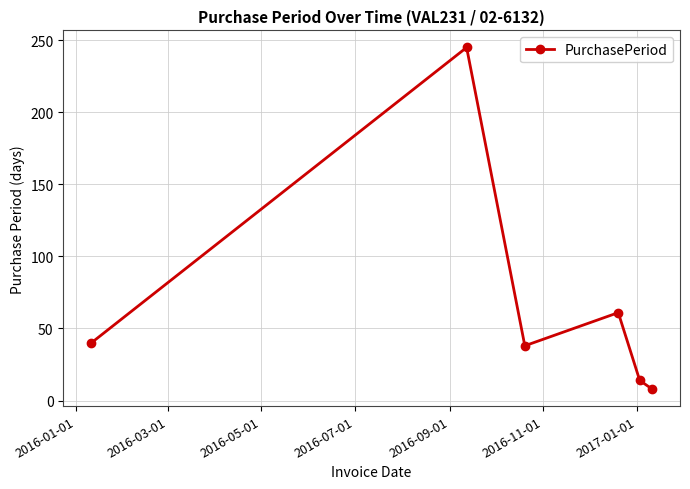

Reading left to right, transcribe all the data shown in this chart.

40	245	38	61	14	8